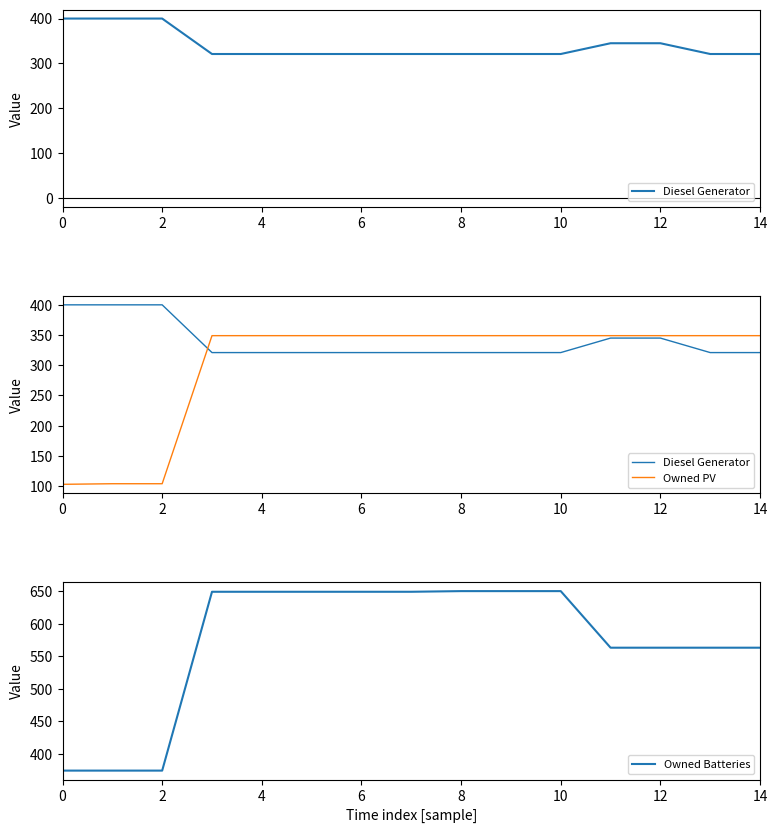

Which series has the widest spread of values?

Owned Batteries